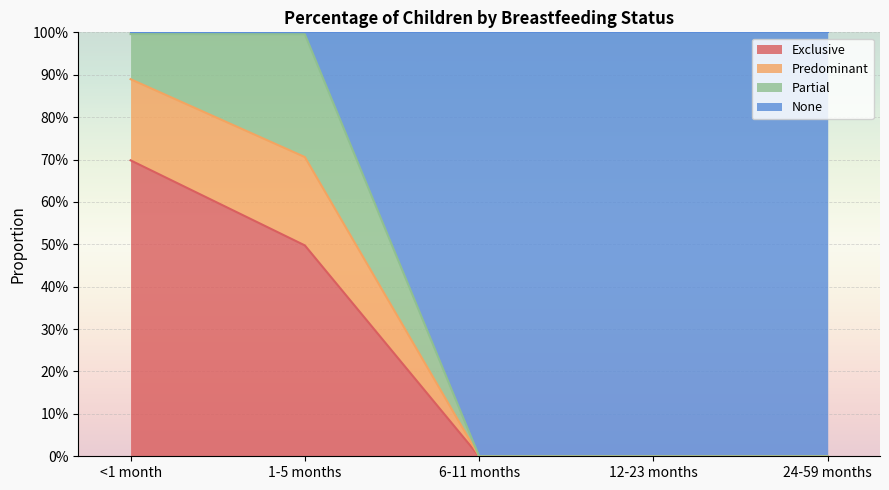

What are all the series names shown in the legend?

Exclusive, Predominant, Partial, None